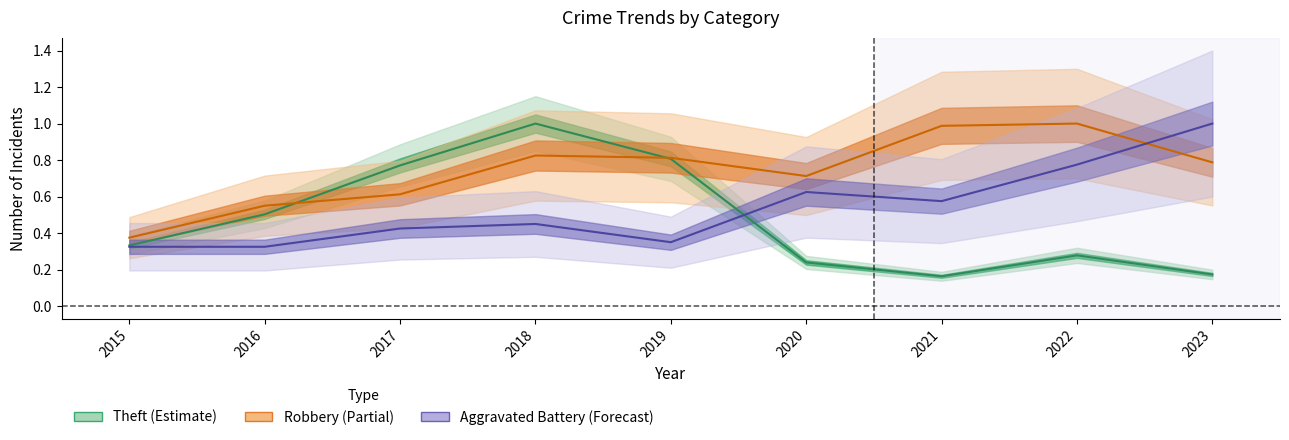

What is the difference between the maximum and minimum values in the Aggravated Battery series?

0.7